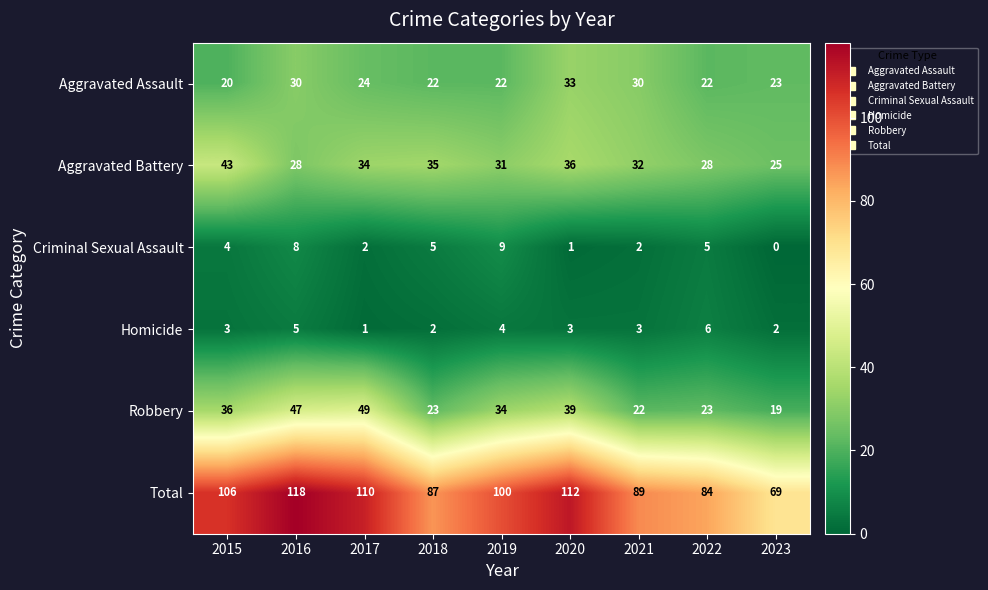

At which category is the sum across all series the highest?

2016